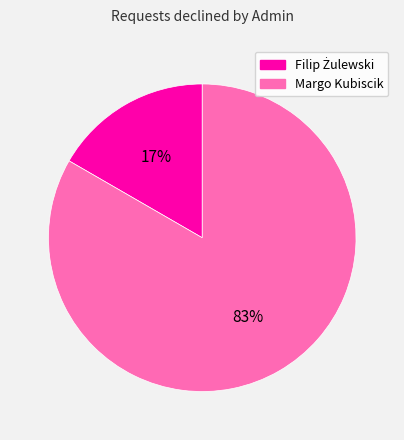

To the nearest percent, what percentage of the pie is Margo Kubiscik?

83%